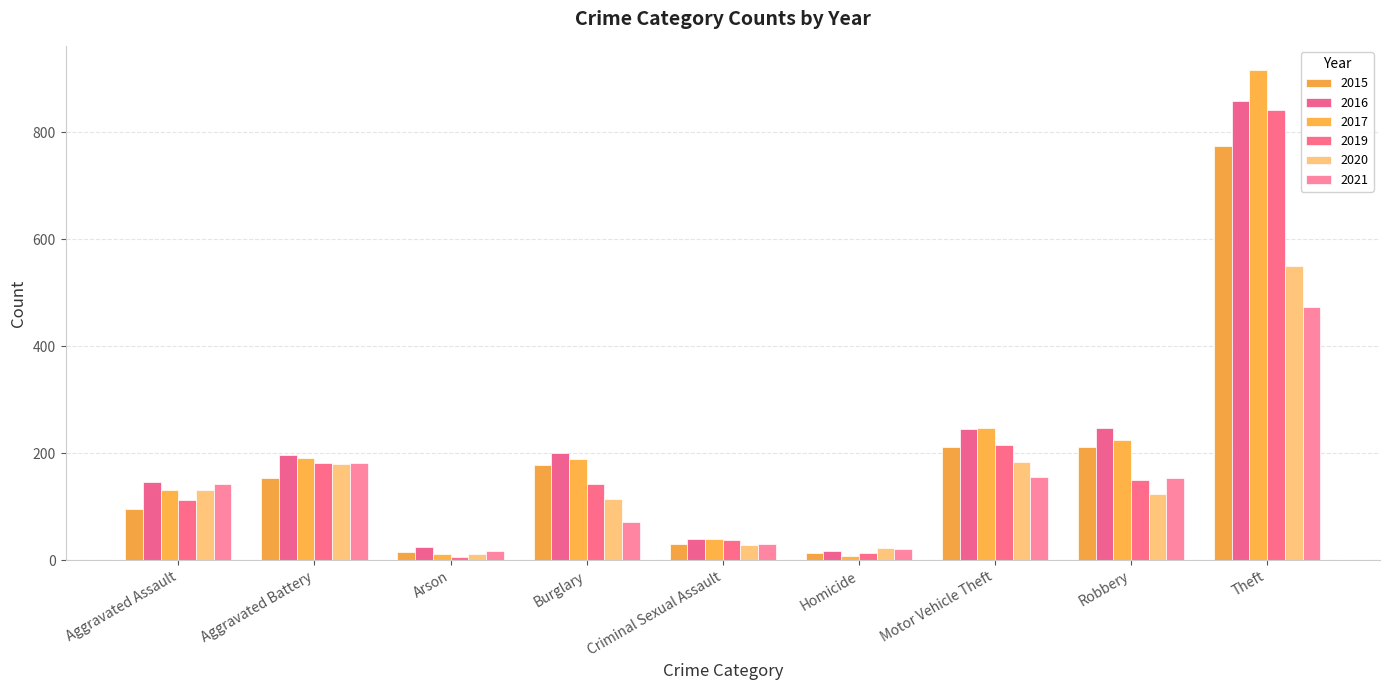

At which label does 2015 reach its peak?

Theft